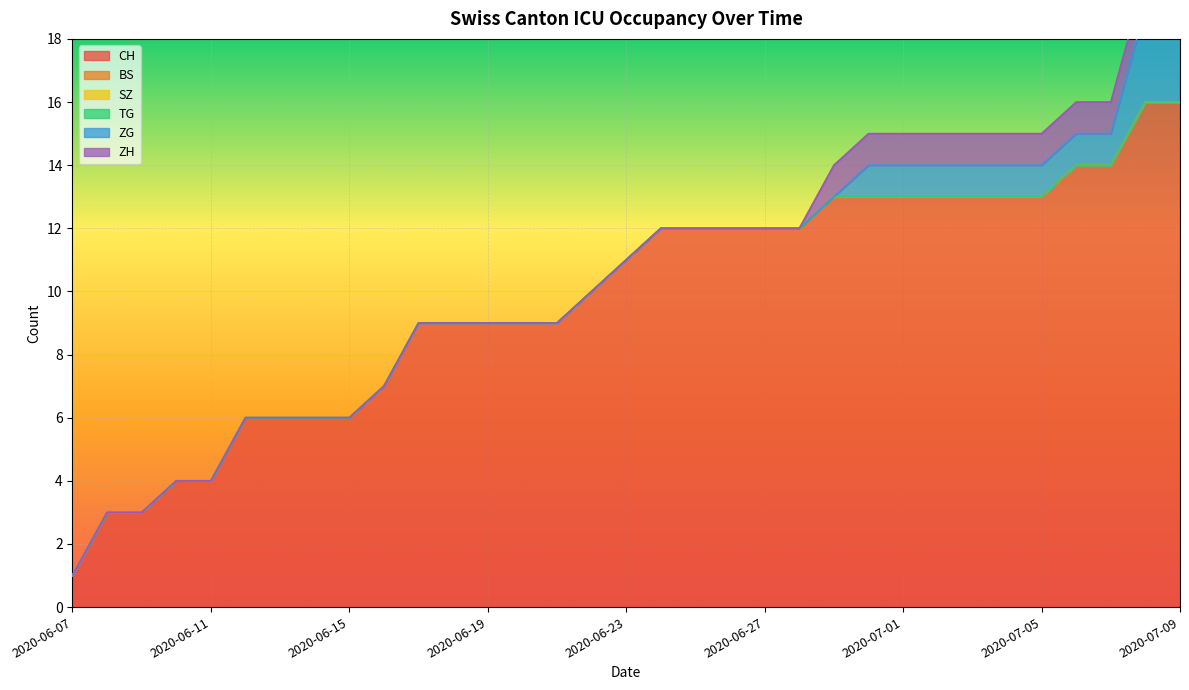

The ZG series shows 0 at 2020-06-20. True or false?

True